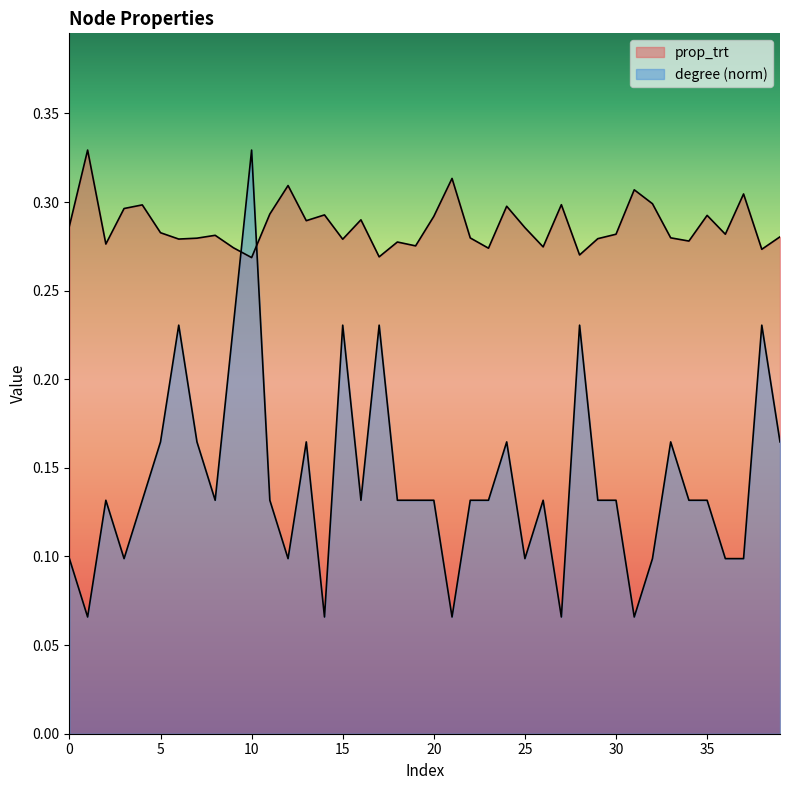

List the labels in order of prop_trt value, smallest first.

10, 17, 28, 38, 23, 9, 26, 19, 2, 18, 34, 15, 6, 29, 7, 22, 33, 39, 8, 36, 30, 5, 25, 0, 13, 16, 20, 35, 14, 11, 3, 24, 4, 27, 32, 37, 31, 12, 21, 1